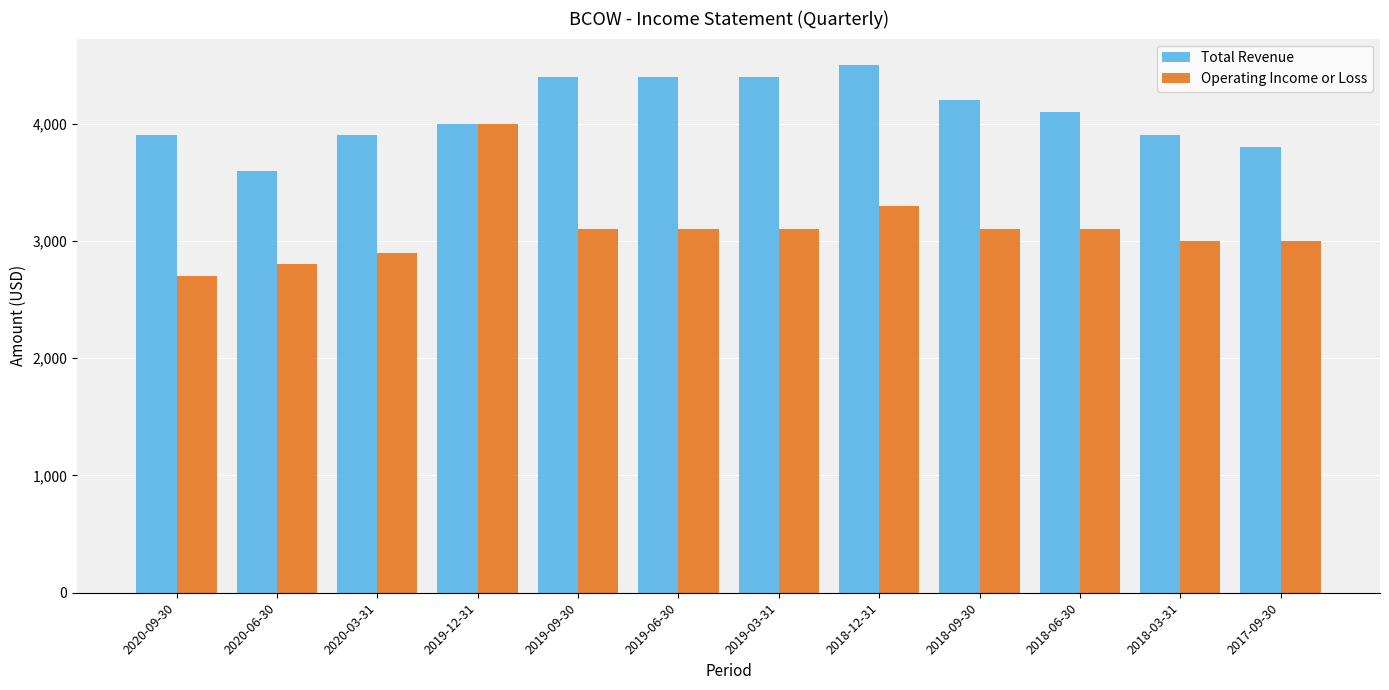

List the series in order of their peak value, highest first.

Total Revenue, Operating Income or Loss